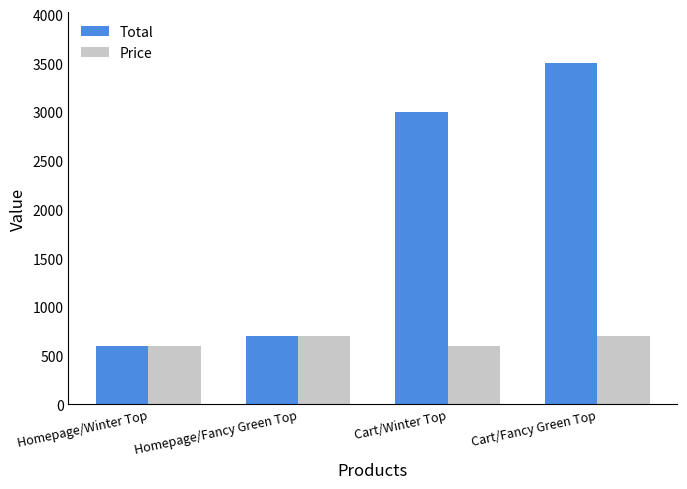

What is the label of the 3rd bar from the left?

Cart/Winter Top